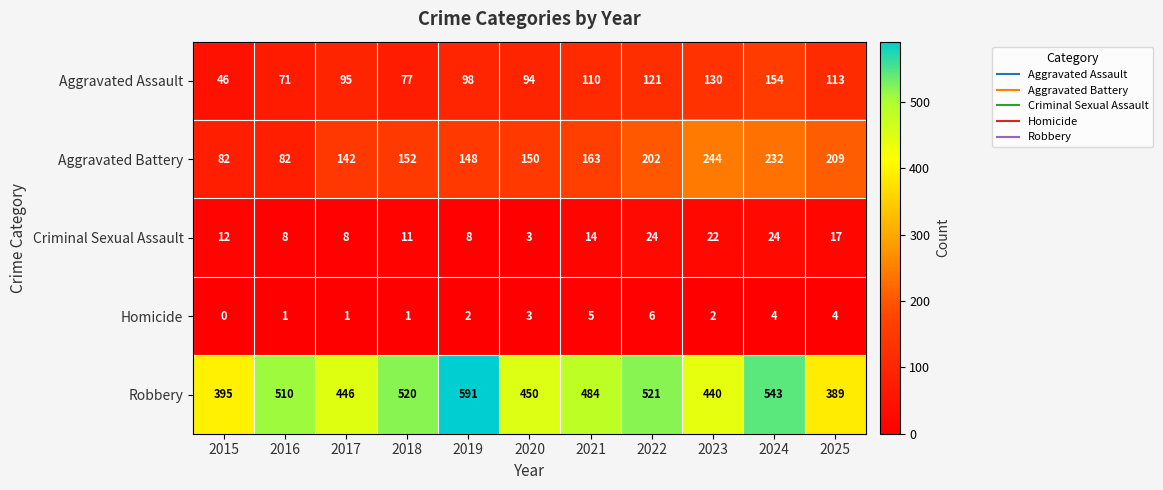

List the series in order of their peak value, highest first.

Robbery, Aggravated Battery, Aggravated Assault, Criminal Sexual Assault, Homicide